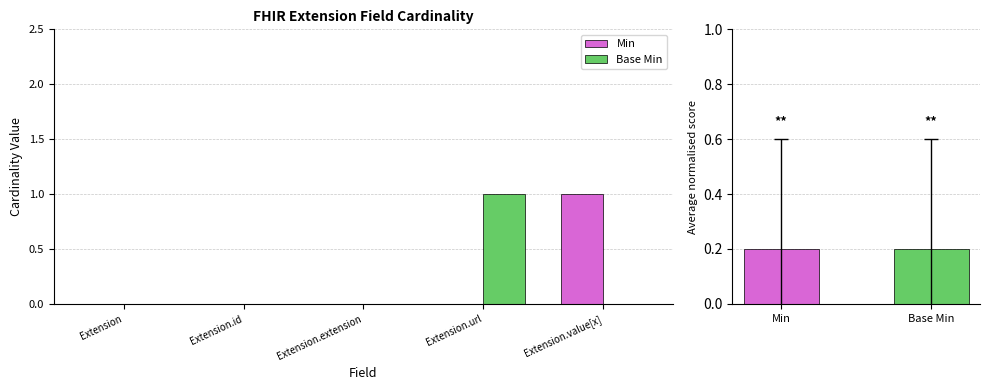

At which category does the chart reach its minimum across all series?

Extension